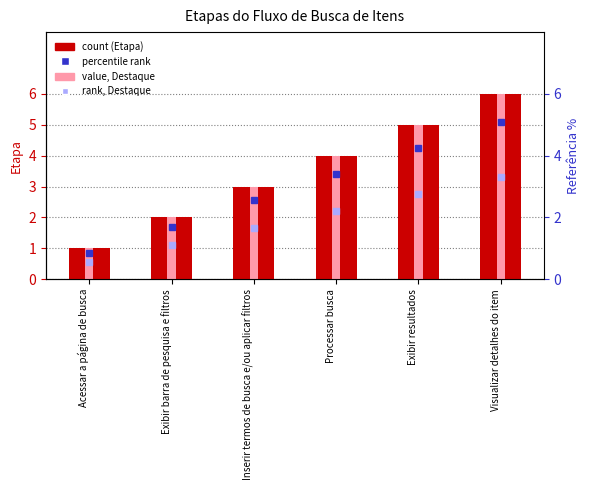

Count the Etapa values in the range 2 to 5.

4